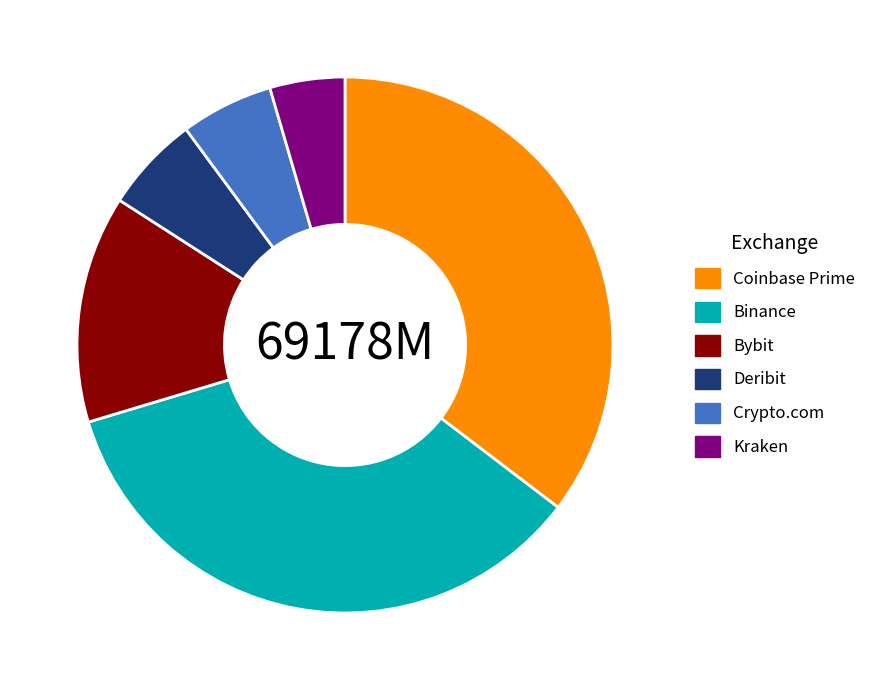

What is the smallest slice in the pie chart?

Kraken